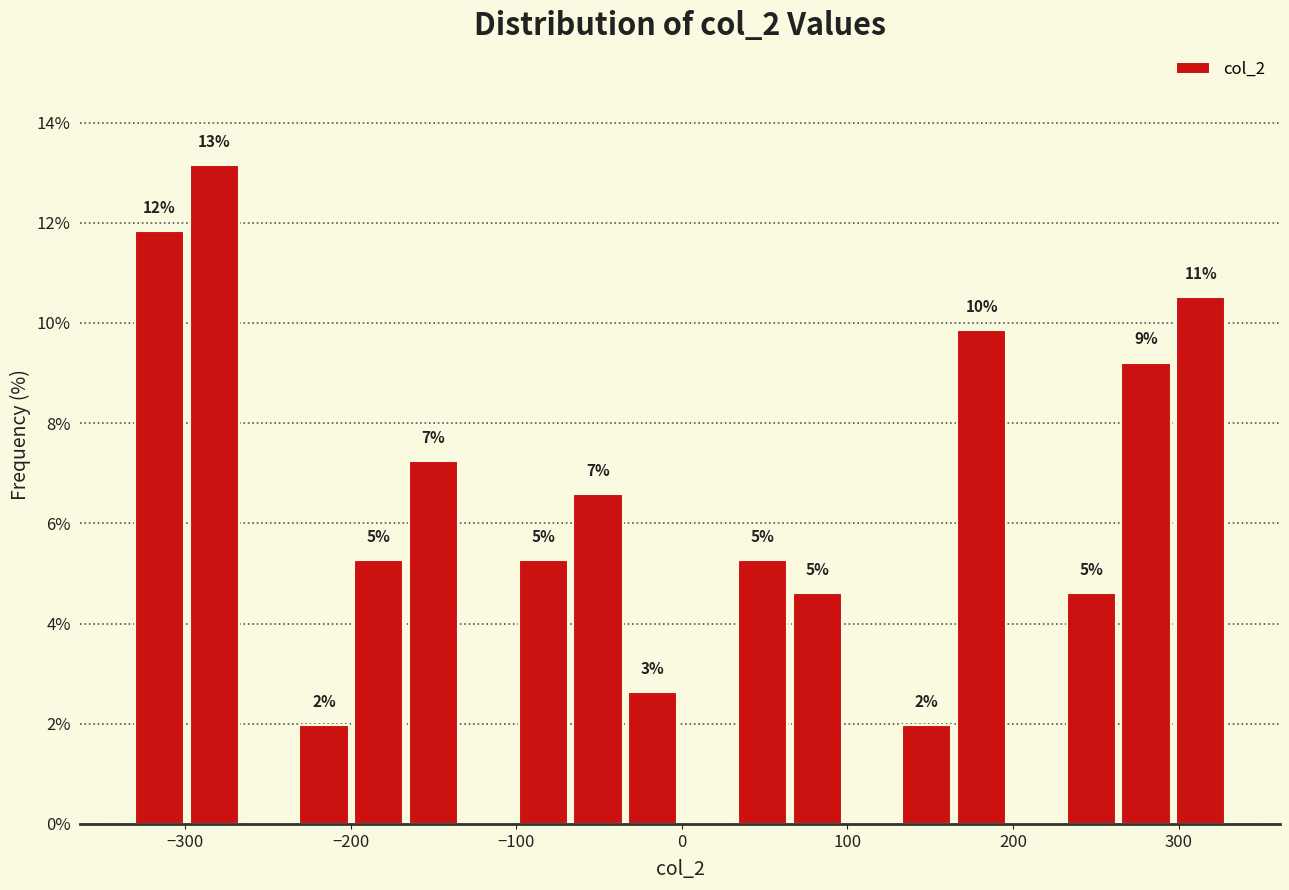

Read against the x-axis, roughly where is the centre of the tallest bar?

-280